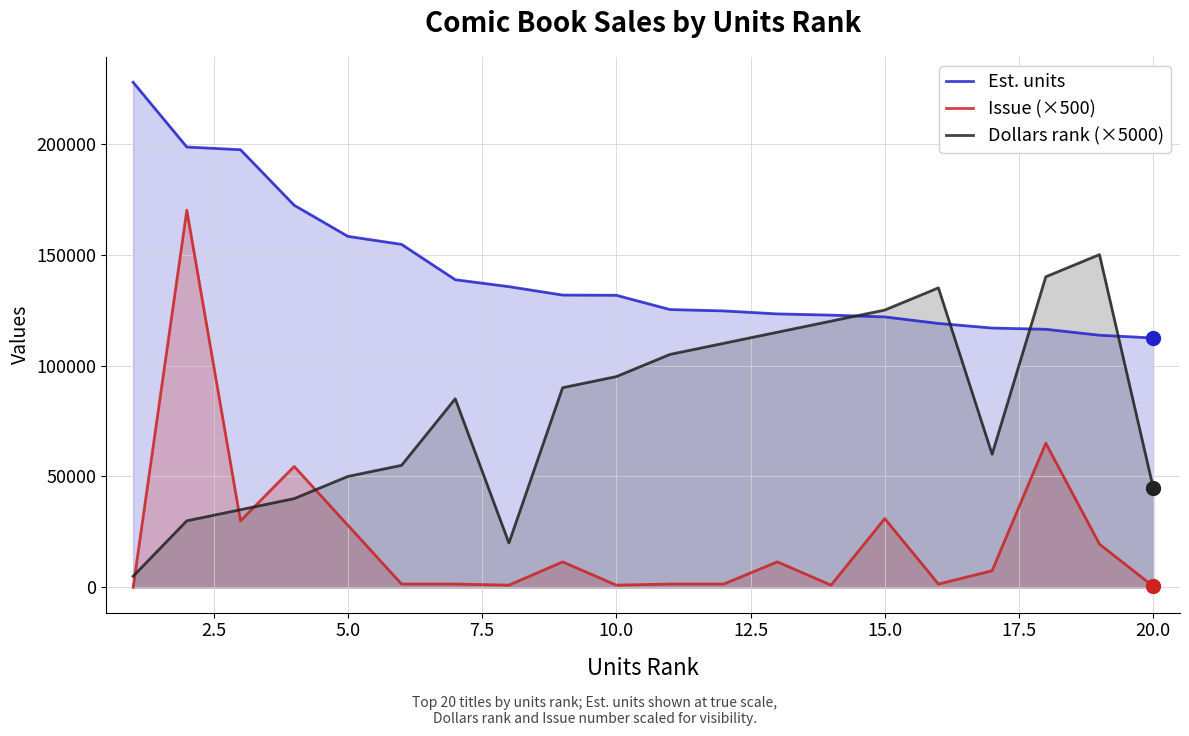

What is the minimum value for Est. units?

112405